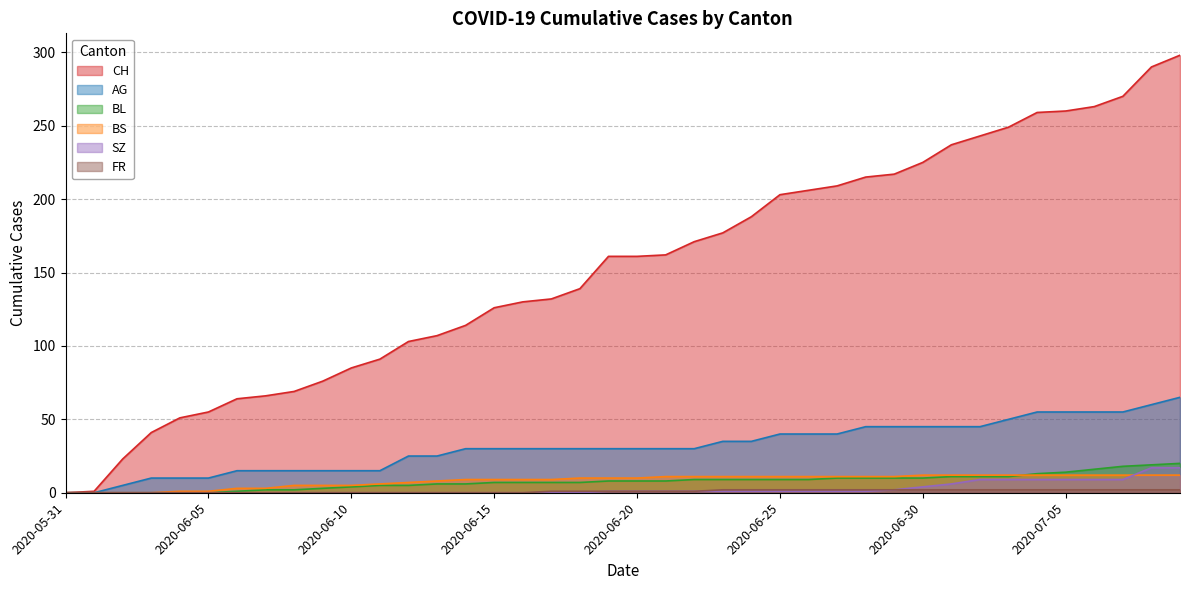

At which category does the chart reach its peak across all series?

2020-07-09